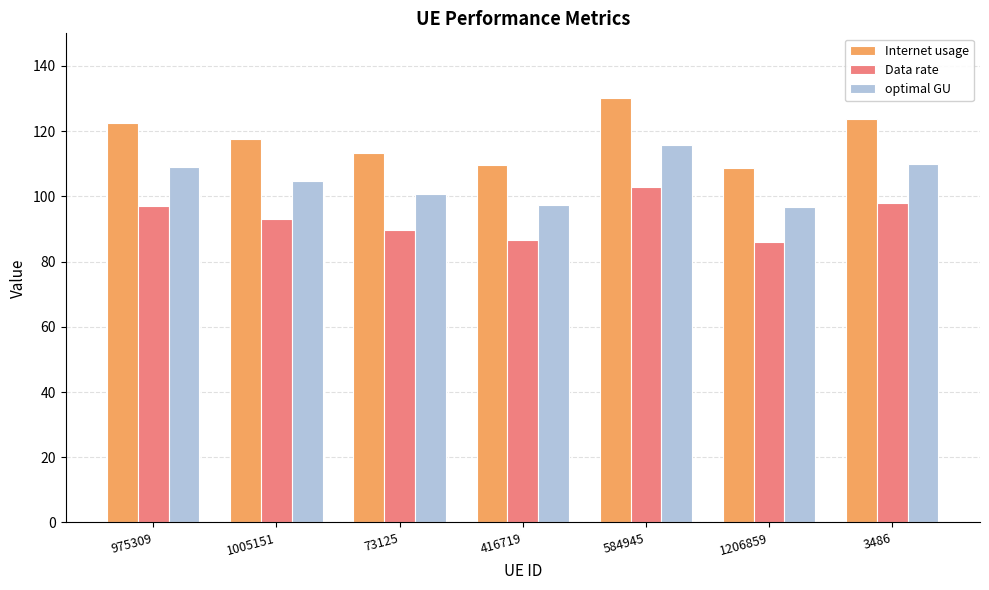

List the series in order of their peak value, lowest first.

Data rate, optimal GU, Internet usage